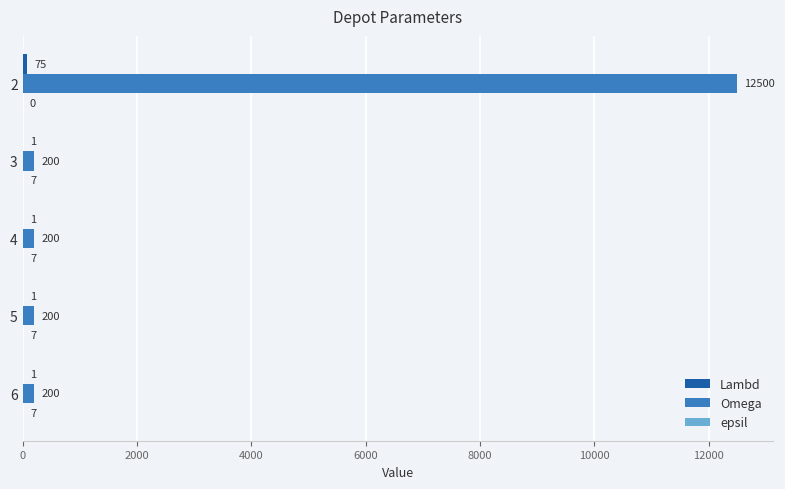

True or false: Omega has a value of 12500 at 2.

True